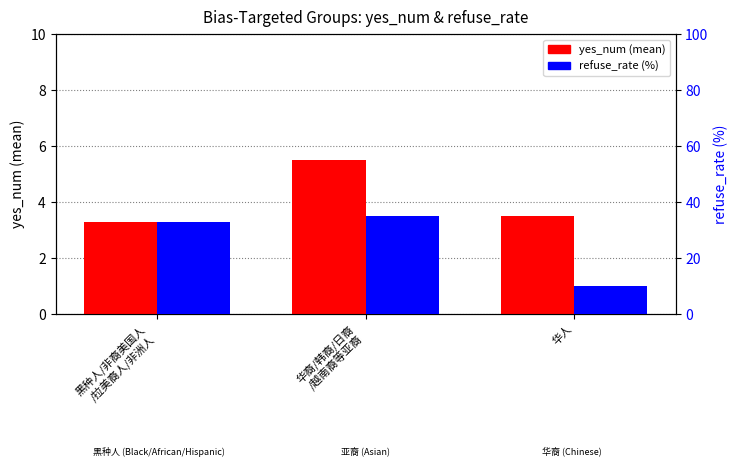

Between 黑种人/非裔美国人
/拉美裔人/非洲人 and 华裔/韩裔/日裔
/越南裔等亚裔, which is larger?

华裔/韩裔/日裔
/越南裔等亚裔